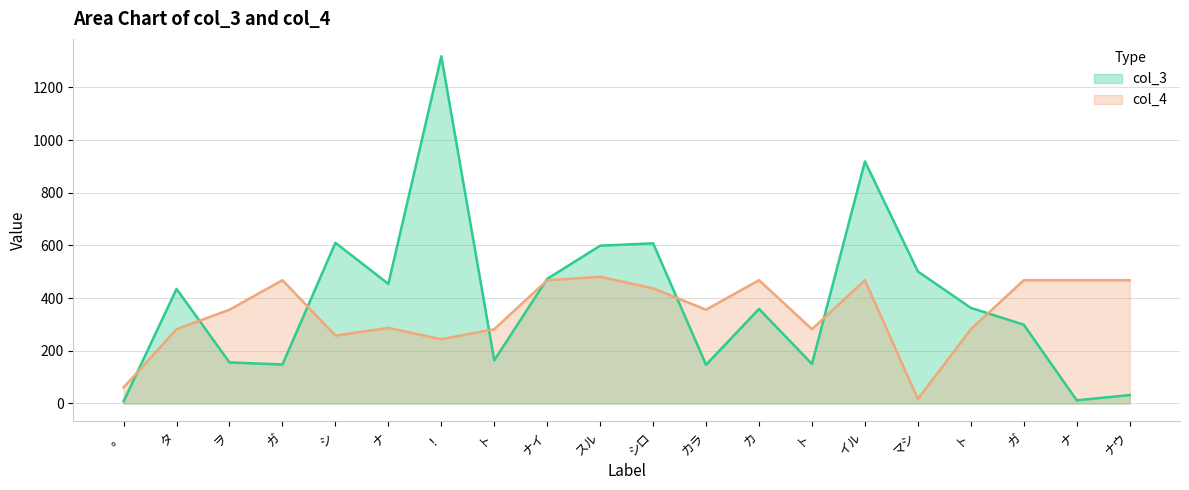

What is the sum of the col_4 values at 。 and カ?

529